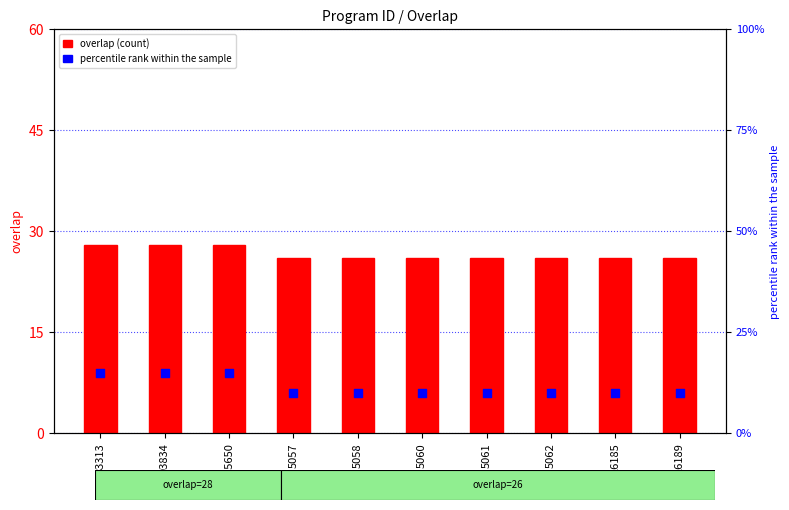

What are all the series names shown in the legend?

overlap, percentile rank within the sample